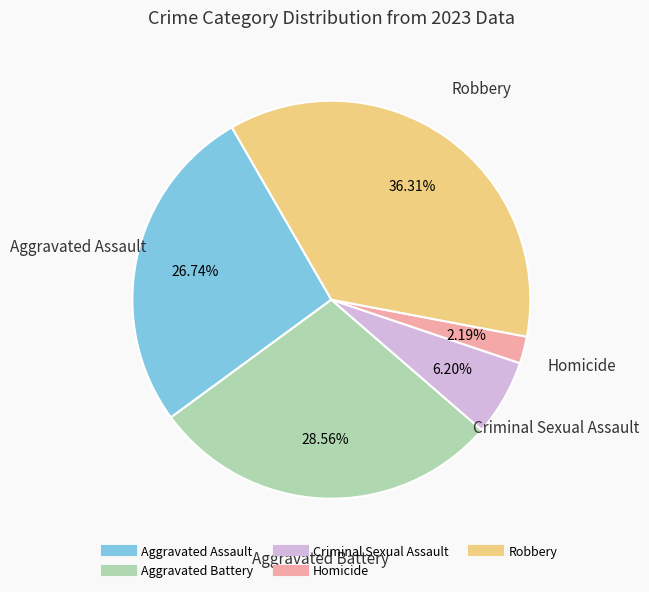

How many segments does this pie chart have?

5